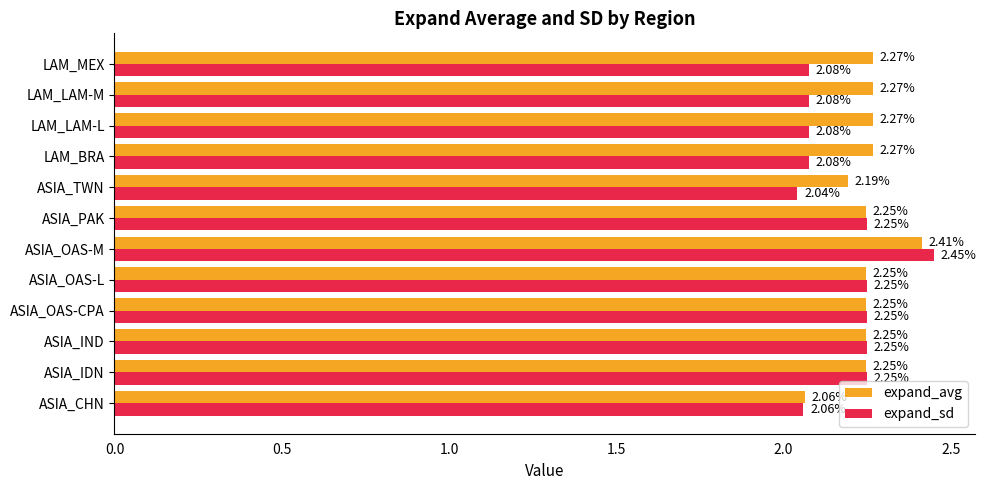

At how many categories does at least one series exceed 2?

12